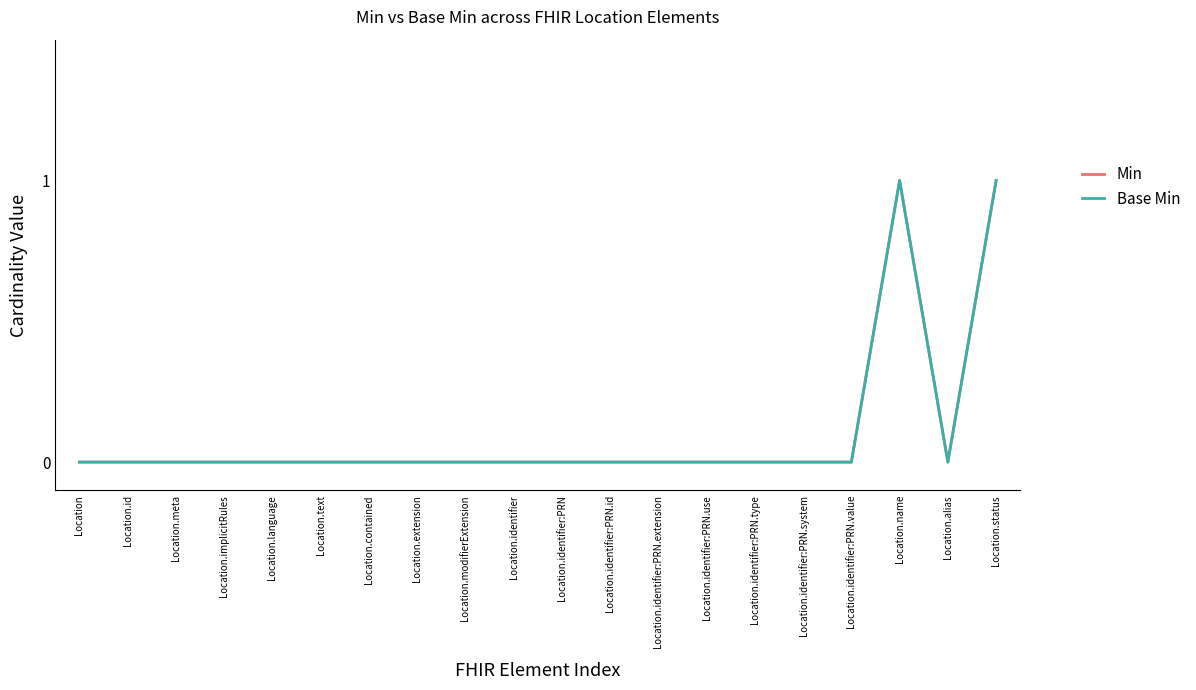

Does the chart have visible grid lines?

No